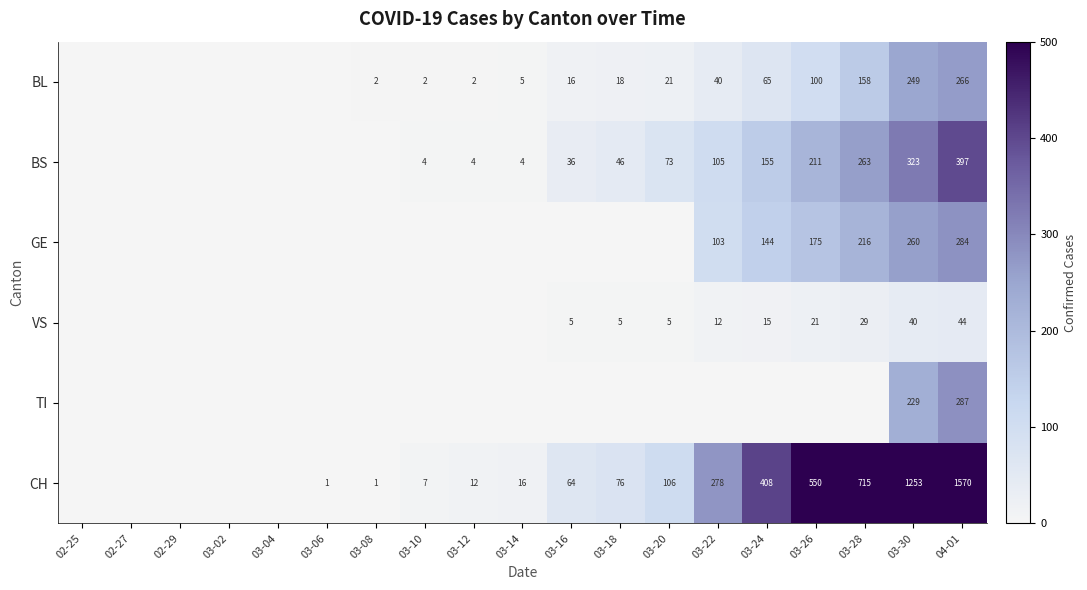

Is it true that VS equals 24 at 03-24?

False